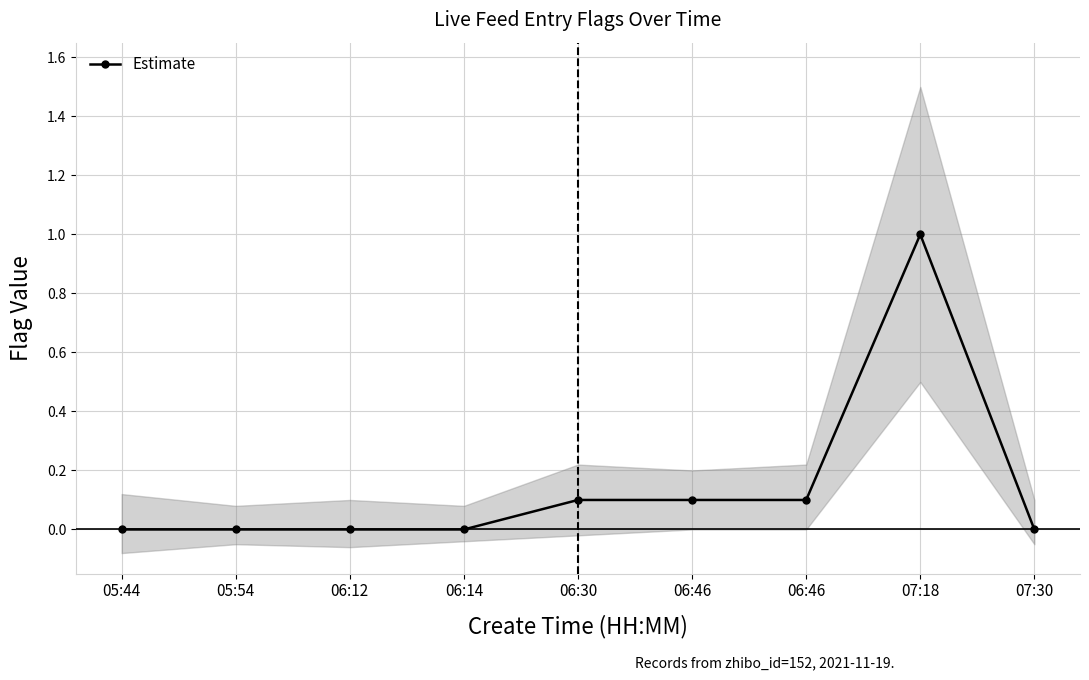

The value at 07:30 is -0.3. True or false?

False